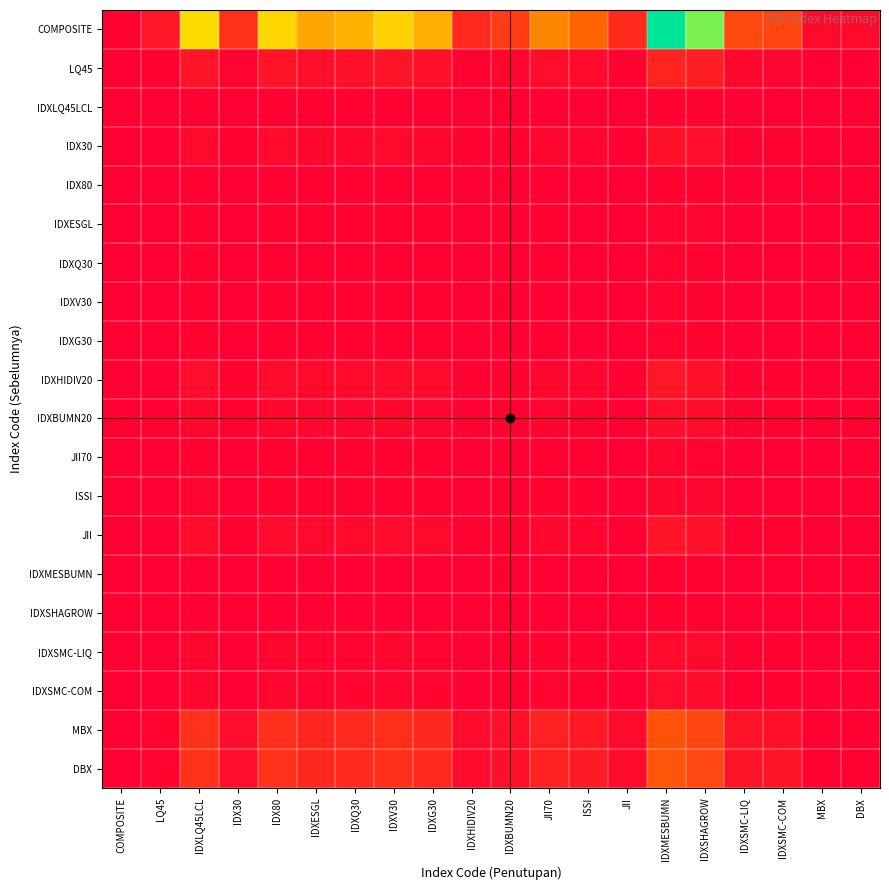

How many series are shown in this chart?

20